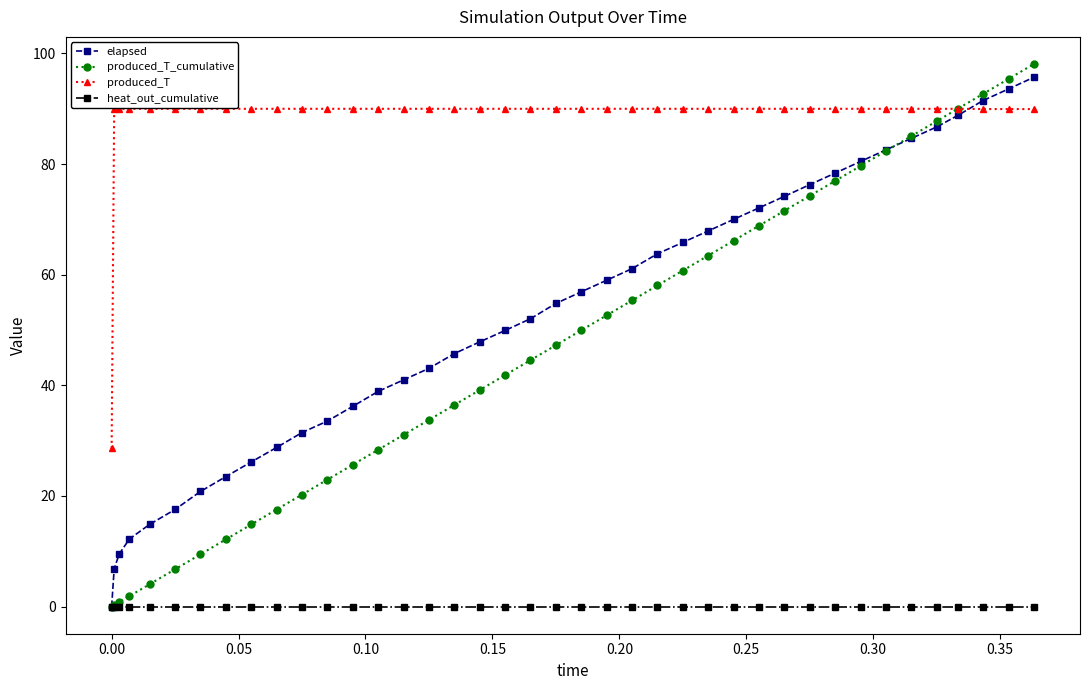

What is the highest value of the produced_T_cumulative series?

98.1